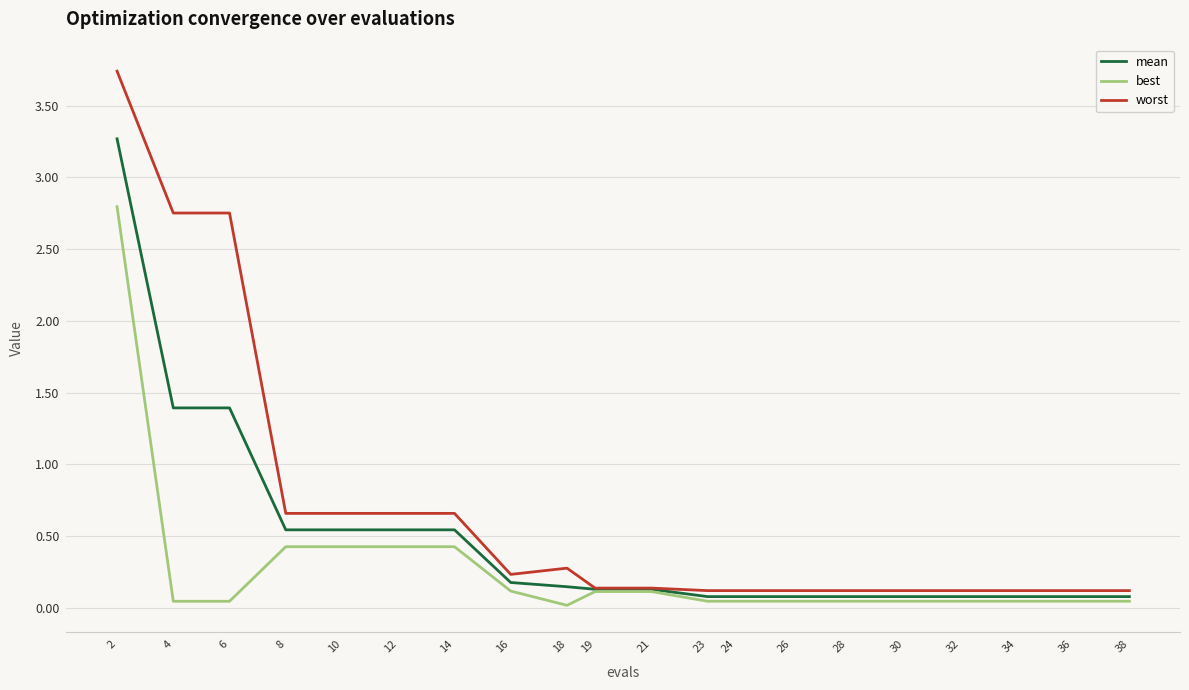

Which series has the largest total across all categories?

worst